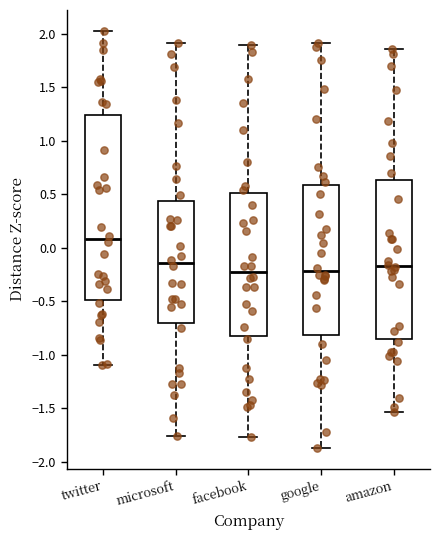

Comparing the boxes themselves (not the whiskers), which one is the tallest?

twitter